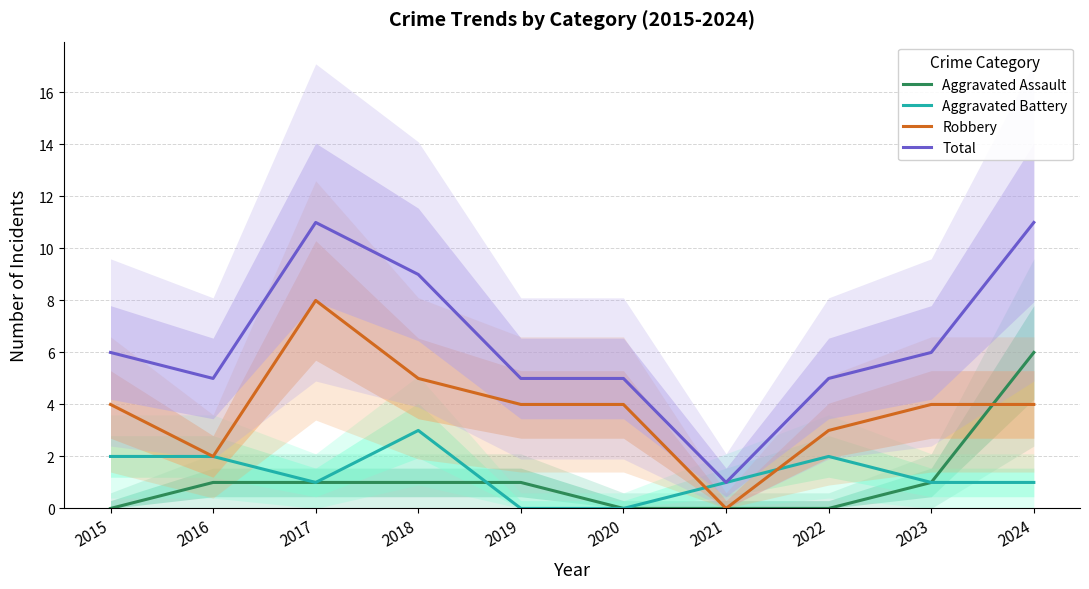

What are all the series names shown in the legend?

Aggravated Assault, Aggravated Battery, Robbery, Total